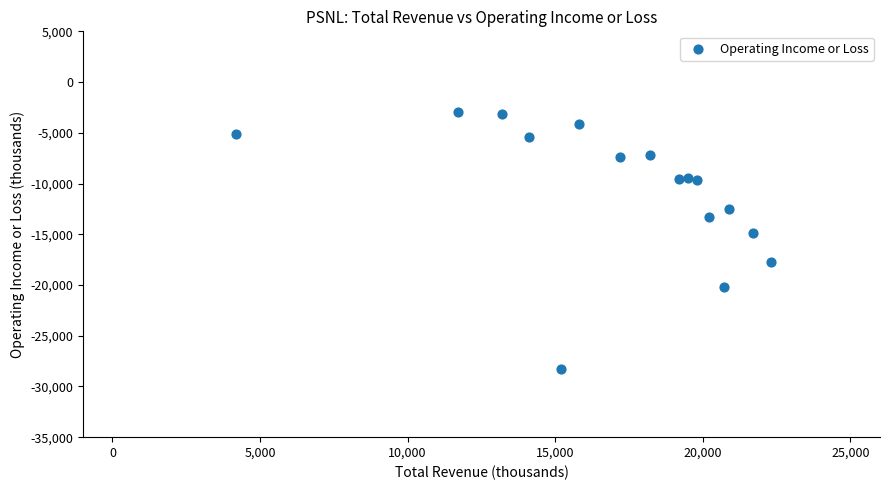

What is the range of Y values (max minus min)?

25300